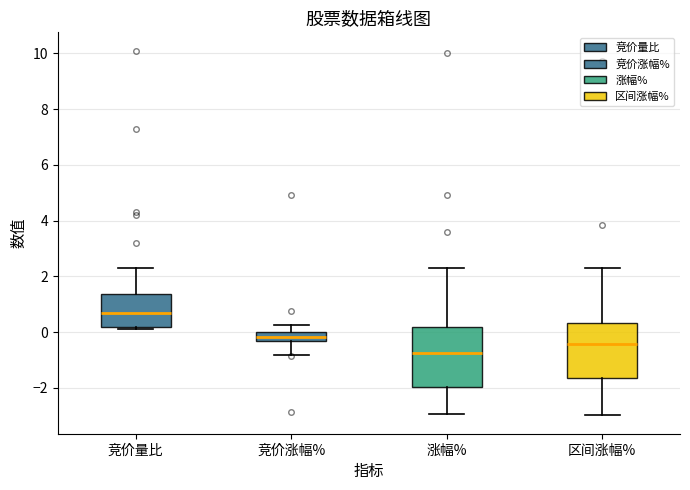

Where is the upper edge of the box for 区间涨幅% on the y-axis? The values are not printed on the chart, so give them approximately, as read against the axis.

0.4